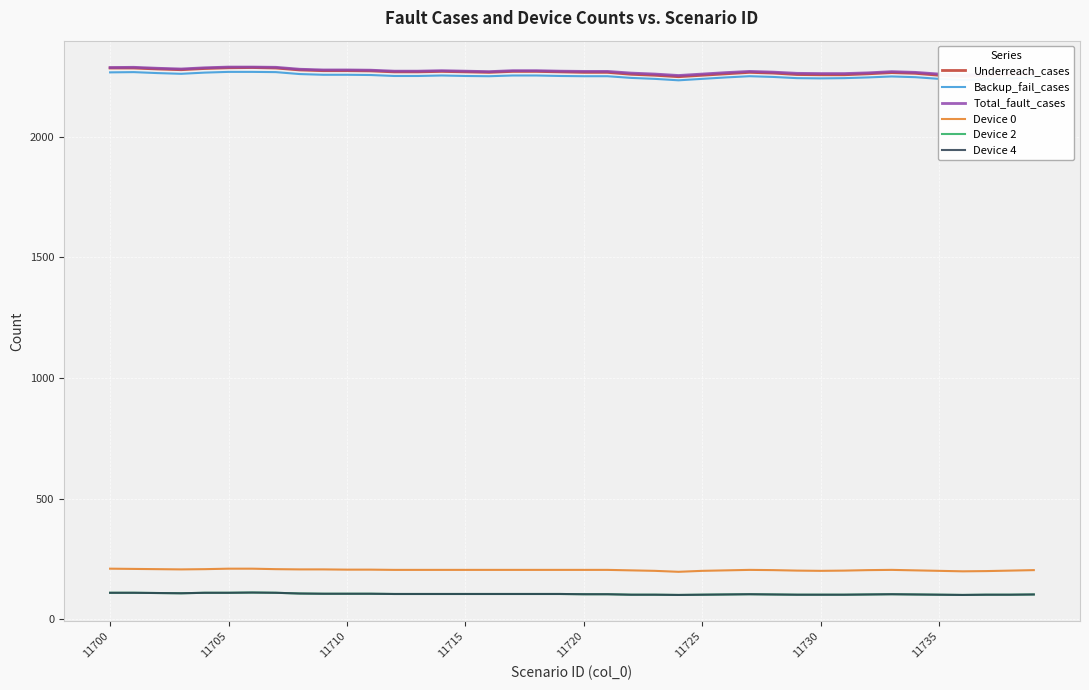

True or false: Device 2 and Backup_fail_cases cross at least once.

False